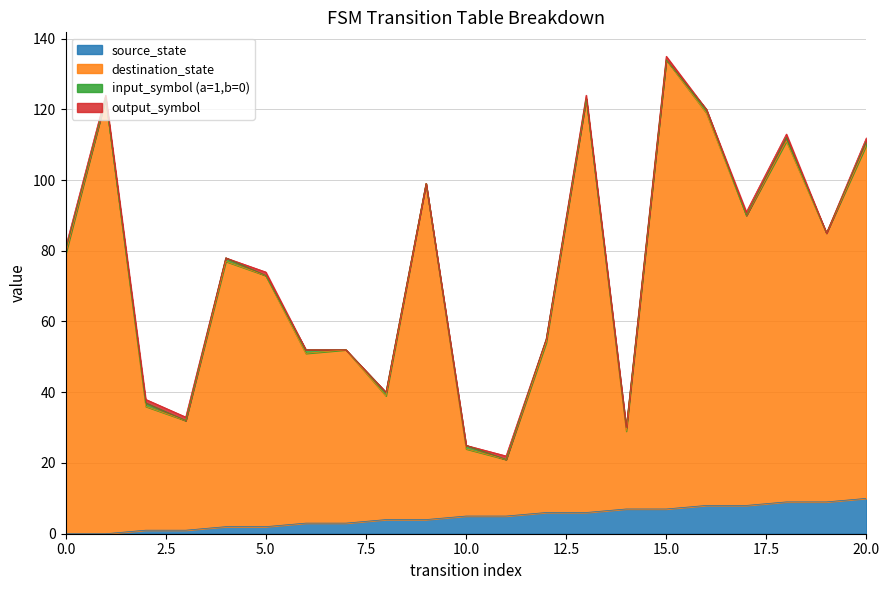

List the labels in order of destination_state value, smallest first.

11, 10, 14, 3, 2, 8, 6, 7, 12, 5, 4, 0, 19, 17, 9, 20, 18, 16, 1, 13, 15